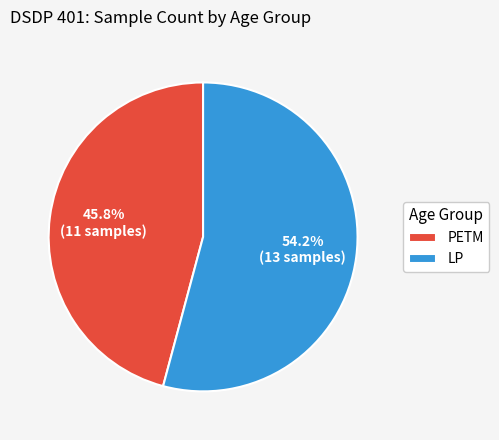

What is the largest slice in the pie chart?

LP